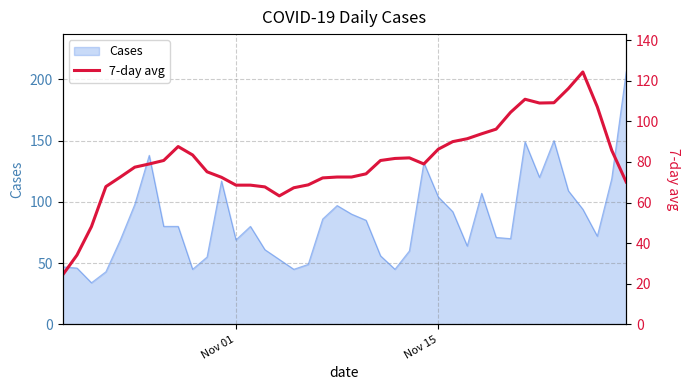

What is the maximum value for Cases?

206